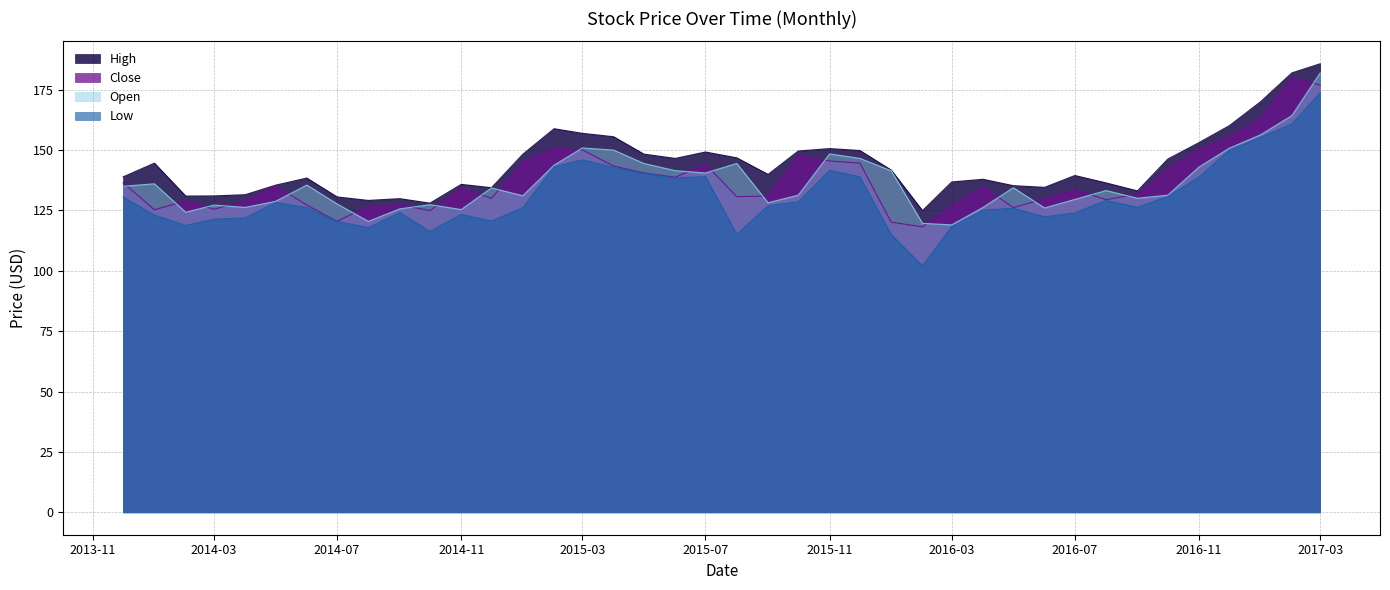

How many categories are shown in the chart?

40